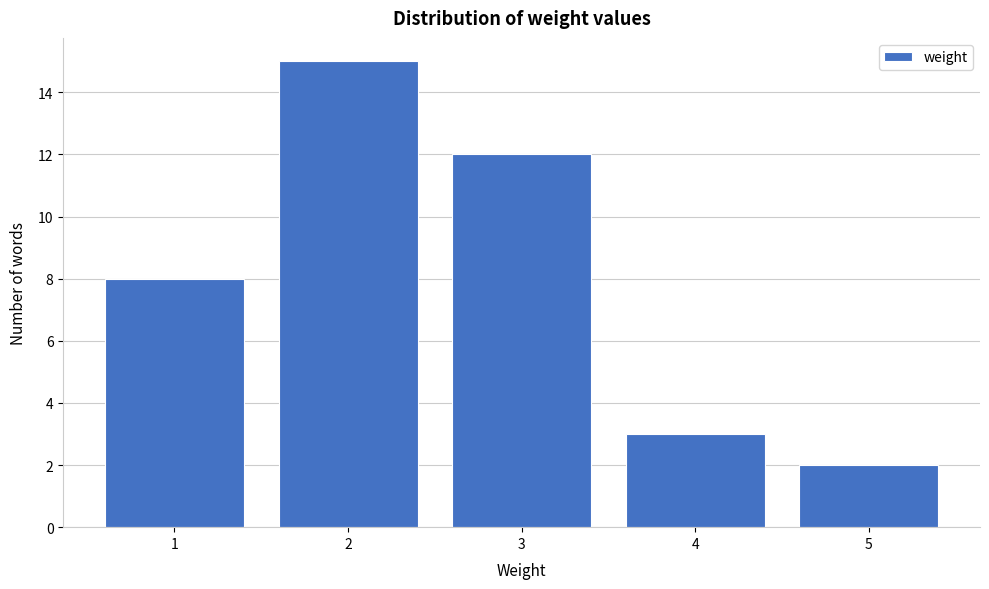

How tall is the bar that spans 2.5 to 3.5 on the x-axis? The values are not printed on the chart, so give them approximately, as read against the axis.

12